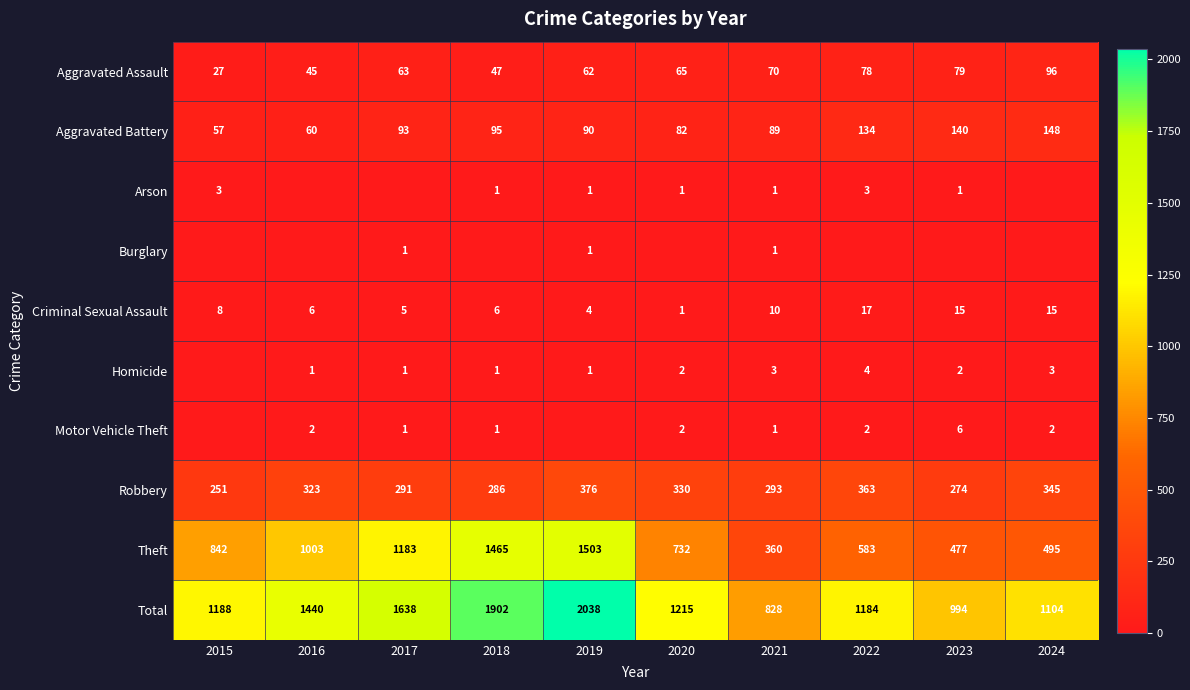

True or false: Robbery has a value of 376 at 2019.

True